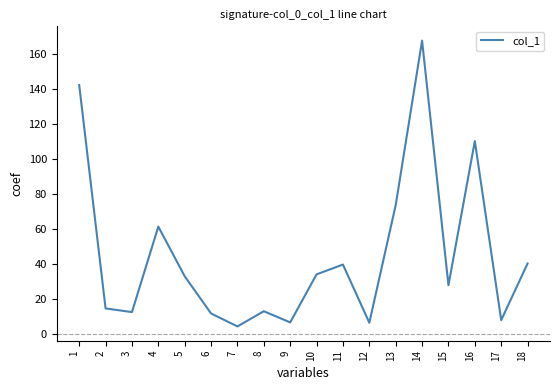

The value at 5 is 19.7. True or false?

False